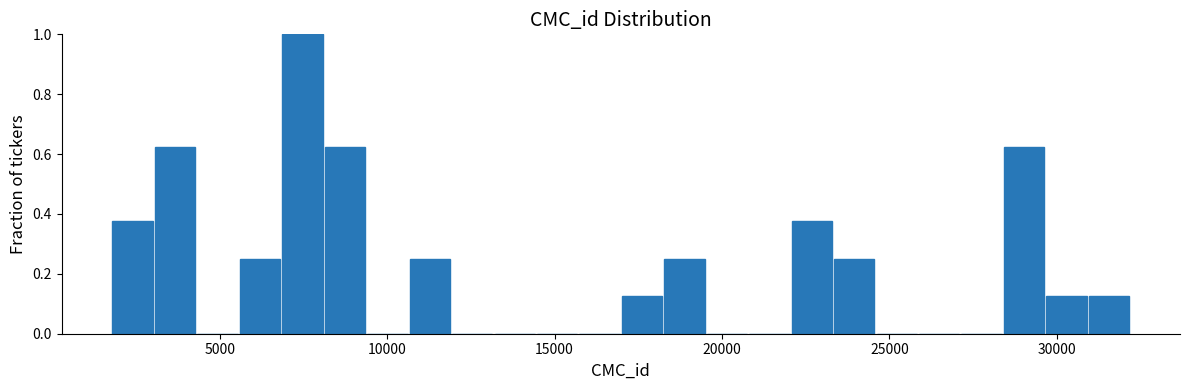

Read against the x-axis, roughly where is the centre of the tallest bar?

7500